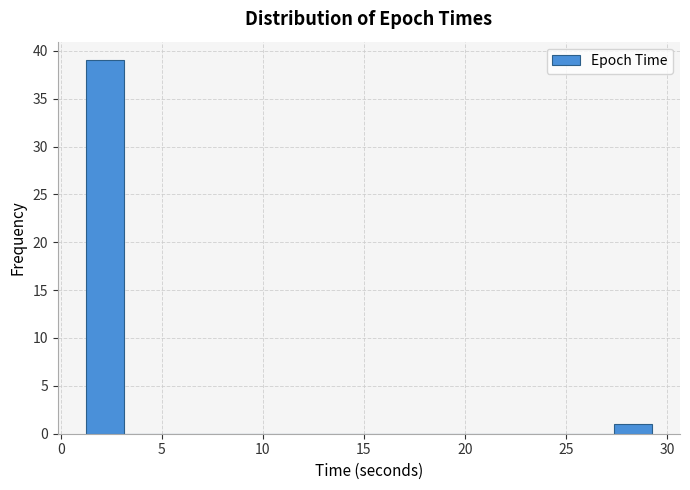

Around what value on the x-axis is the tallest bar? Give the approximate position of its centre, as read against the axis.

2.0